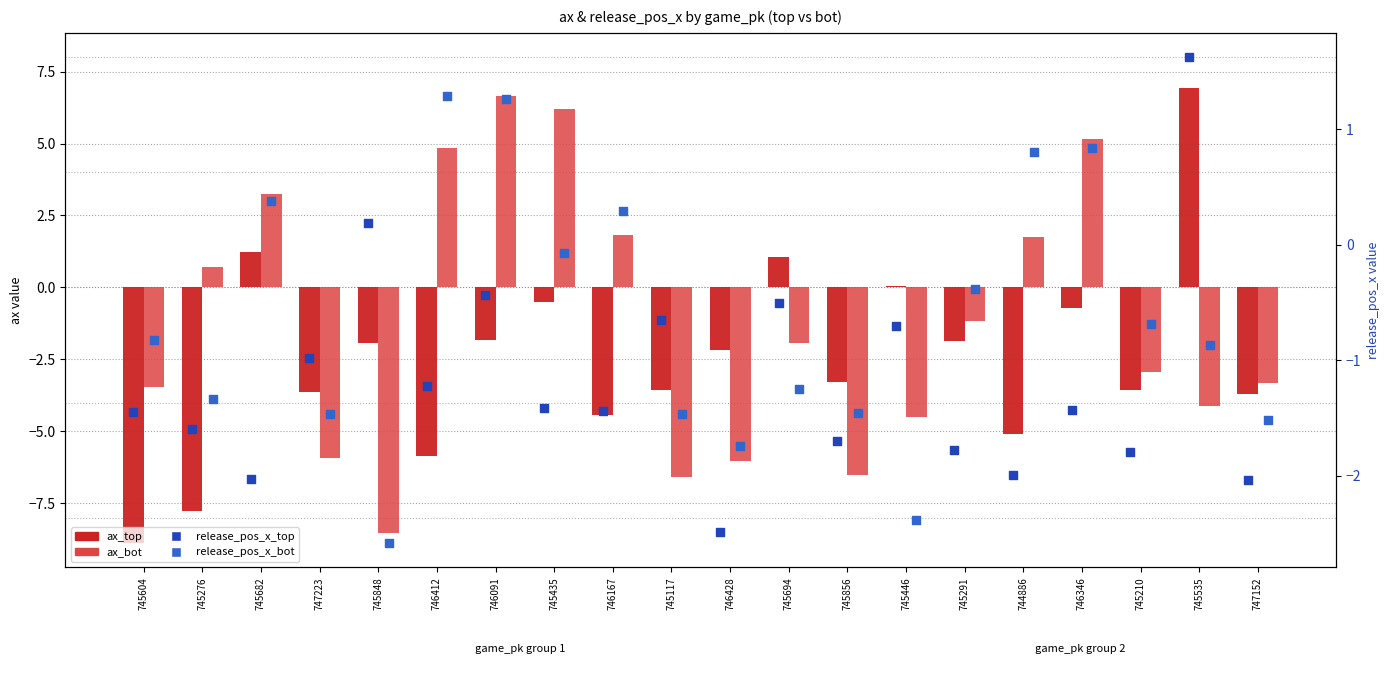

At how many categories does at least one series exceed -2?

20